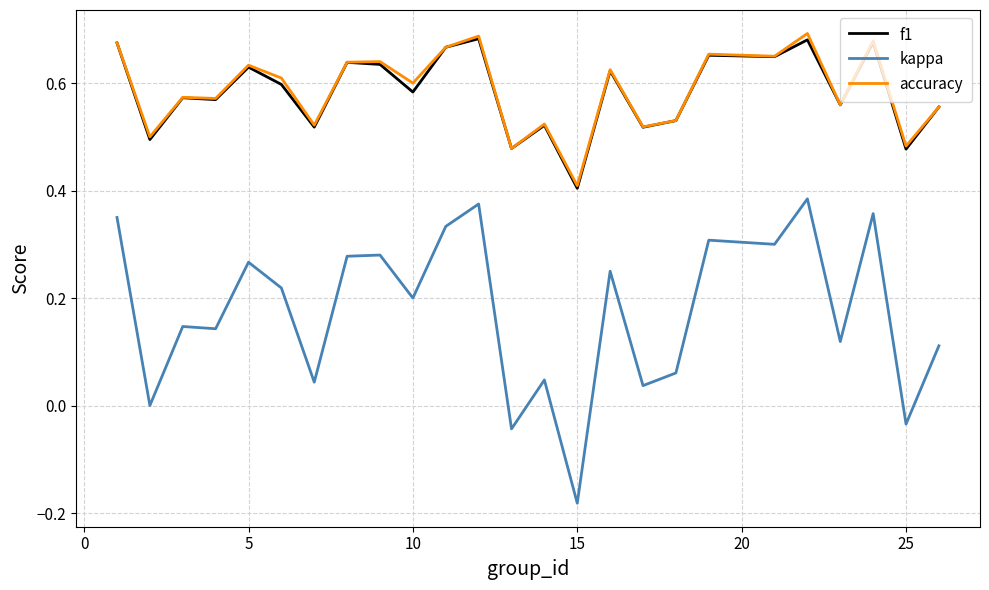

True or false: f1 and kappa cross at least once.

False